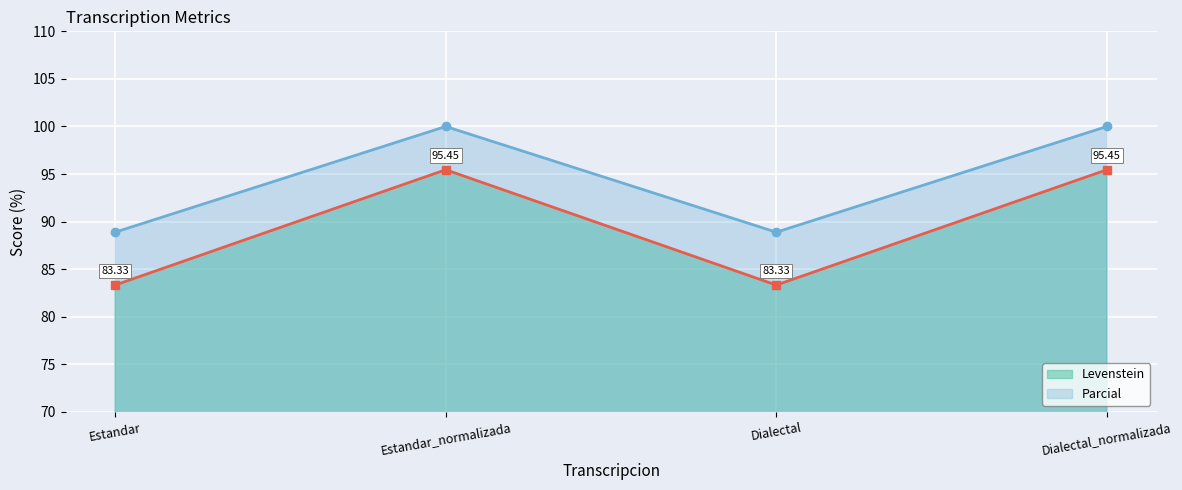

What is the total value across all series at Estandar?

172.2